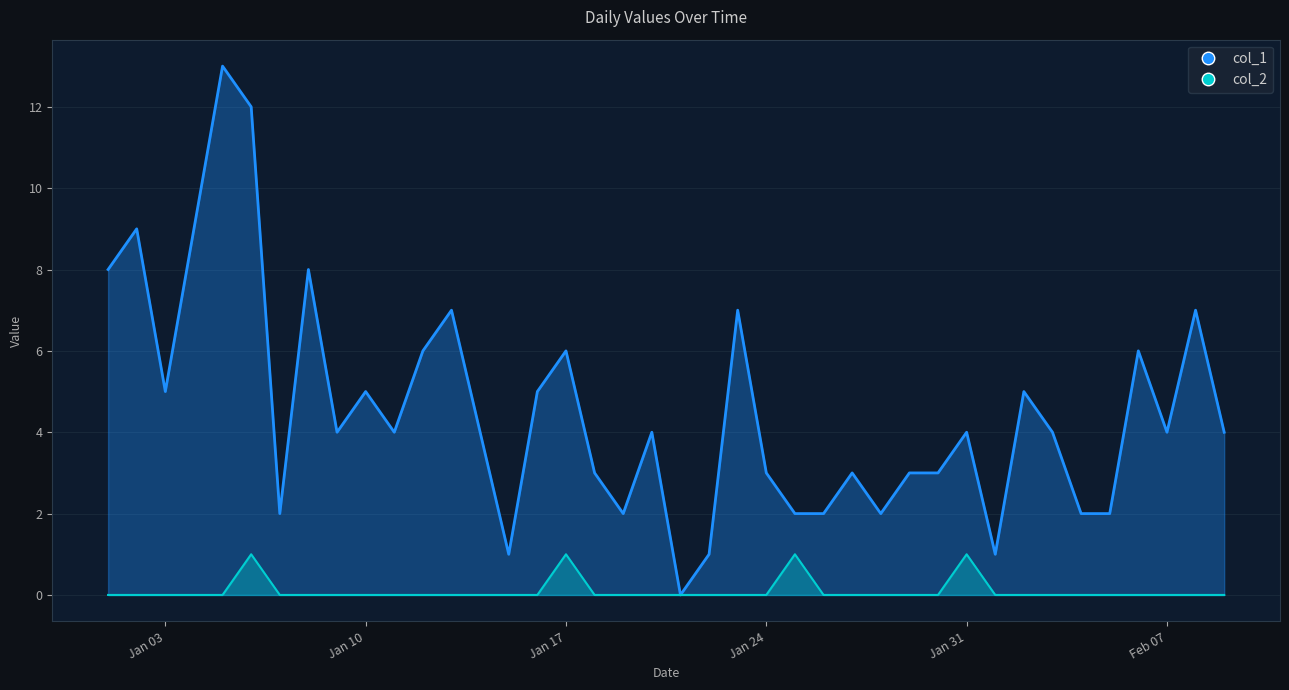

What is the value of the col_1 point at the 1st from the left?

8